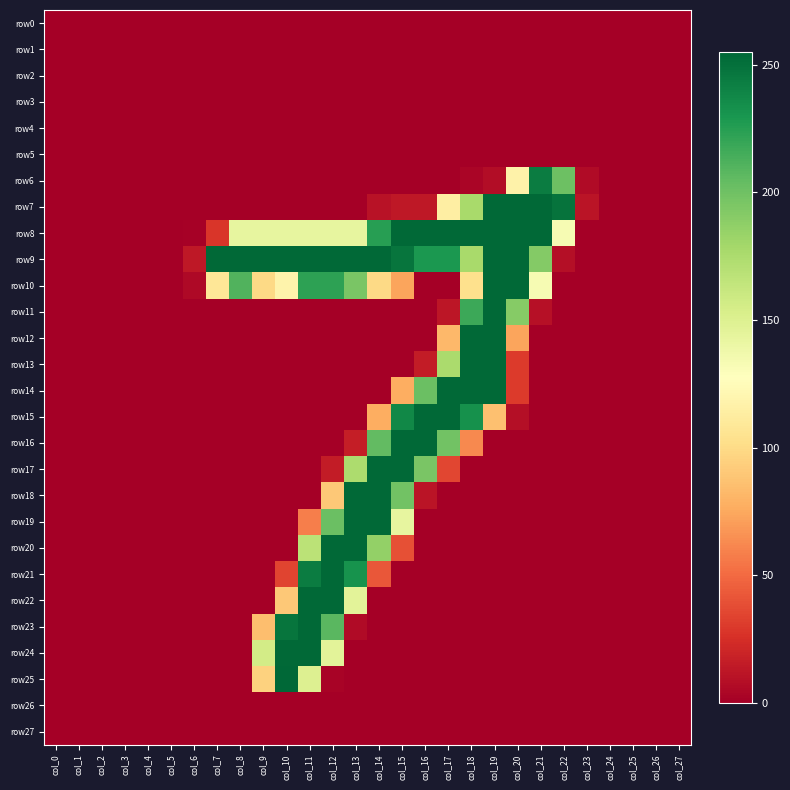

Reading left to right, extract all data points from this chart.

row0: col_0=0	col_1=0	col_2=0	col_3=0	col_4=0	col_5=0	col_6=0	col_7=0	col_8=0	col_9=0	col_10=0	col_11=0	col_12=0	col_13=0	col_14=0	col_15=0	col_16=0	col_17=0	col_18=0	col_19=0	col_20=0	col_21=0	col_22=0	col_23=0	col_24=0	col_25=0	col_26=0	col_27=0
row1: col_0=0	col_1=0	col_2=0	col_3=0	col_4=0	col_5=0	col_6=0	col_7=0	col_8=0	col_9=0	col_10=0	col_11=0	col_12=0	col_13=0	col_14=0	col_15=0	col_16=0	col_17=0	col_18=0	col_19=0	col_20=0	col_21=0	col_22=0	col_23=0	col_24=0	col_25=0	col_26=0	col_27=0
row2: col_0=0	col_1=0	col_2=0	col_3=0	col_4=0	col_5=0	col_6=0	col_7=0	col_8=0	col_9=0	col_10=0	col_11=0	col_12=0	col_13=0	col_14=0	col_15=0	col_16=0	col_17=0	col_18=0	col_19=0	col_20=0	col_21=0	col_22=0	col_23=0	col_24=0	col_25=0	col_26=0	col_27=0
row3: col_0=0	col_1=0	col_2=0	col_3=0	col_4=0	col_5=0	col_6=0	col_7=0	col_8=0	col_9=0	col_10=0	col_11=0	col_12=0	col_13=0	col_14=0	col_15=0	col_16=0	col_17=0	col_18=0	col_19=0	col_20=0	col_21=0	col_22=0	col_23=0	col_24=0	col_25=0	col_26=0	col_27=0
row4: col_0=0	col_1=0	col_2=0	col_3=0	col_4=0	col_5=0	col_6=0	col_7=0	col_8=0	col_9=0	col_10=0	col_11=0	col_12=0	col_13=0	col_14=0	col_15=0	col_16=0	col_17=0	col_18=0	col_19=0	col_20=0	col_21=0	col_22=0	col_23=0	col_24=0	col_25=0	col_26=0	col_27=0
row5: col_0=0	col_1=0	col_2=0	col_3=0	col_4=0	col_5=0	col_6=0	col_7=0	col_8=0	col_9=0	col_10=0	col_11=0	col_12=0	col_13=0	col_14=0	col_15=0	col_16=0	col_17=0	col_18=0	col_19=0	col_20=0	col_21=0	col_22=0	col_23=0	col_24=0	col_25=0	col_26=0	col_27=0
row6: col_0=0	col_1=0	col_2=0	col_3=0	col_4=0	col_5=0	col_6=0	col_7=0	col_8=0	col_9=0	col_10=0	col_11=0	col_12=0	col_13=0	col_14=0	col_15=0	col_16=0	col_17=0	col_18=3	col_19=7	col_20=117	col_21=244	col_22=201	col_23=6	col_24=0	col_25=0	col_26=0	col_27=0
row7: col_0=0	col_1=0	col_2=0	col_3=0	col_4=0	col_5=0	col_6=0	col_7=0	col_8=0	col_9=0	col_10=0	col_11=0	col_12=0	col_13=0	col_14=10	col_15=13	col_16=13	col_17=114	col_18=177	col_19=254	col_20=254	col_21=254	col_22=249	col_23=11	col_24=0	col_25=0	col_26=0	col_27=0
row8: col_0=0	col_1=0	col_2=0	col_3=0	col_4=0	col_5=0	col_6=1	col_7=28	col_8=143	col_9=143	col_10=143	col_11=143	col_12=143	col_13=143	col_14=225	col_15=254	col_16=254	col_17=254	col_18=254	col_19=254	col_20=254	col_21=254	col_22=133	col_23=0	col_24=0	col_25=0	col_26=0	col_27=0
row9: col_0=0	col_1=0	col_2=0	col_3=0	col_4=0	col_5=0	col_6=13	col_7=254	col_8=254	col_9=254	col_10=254	col_11=254	col_12=254	col_13=254	col_14=254	col_15=248	col_16=229	col_17=229	col_18=177	col_19=254	col_20=254	col_21=192	col_22=8	col_23=0	col_24=0	col_25=0	col_26=0	col_27=0
row10: col_0=0	col_1=0	col_2=0	col_3=0	col_4=0	col_5=0	col_6=5	col_7=108	col_8=211	col_9=99	col_10=118	col_11=223	col_12=223	col_13=196	col_14=99	col_15=73	col_16=0	col_17=0	col_18=103	col_19=254	col_20=254	col_21=133	col_22=0	col_23=0	col_24=0	col_25=0	col_26=0	col_27=0
row11: col_0=0	col_1=0	col_2=0	col_3=0	col_4=0	col_5=0	col_6=0	col_7=0	col_8=0	col_9=0	col_10=0	col_11=0	col_12=0	col_13=0	col_14=0	col_15=0	col_16=0	col_17=12	col_18=218	col_19=254	col_20=191	col_21=9	col_22=0	col_23=0	col_24=0	col_25=0	col_26=0	col_27=0
row12: col_0=0	col_1=0	col_2=0	col_3=0	col_4=0	col_5=0	col_6=0	col_7=0	col_8=0	col_9=0	col_10=0	col_11=0	col_12=0	col_13=0	col_14=0	col_15=0	col_16=0	col_17=82	col_18=254	col_19=254	col_20=73	col_21=0	col_22=0	col_23=0	col_24=0	col_25=0	col_26=0	col_27=0
row13: col_0=0	col_1=0	col_2=0	col_3=0	col_4=0	col_5=0	col_6=0	col_7=0	col_8=0	col_9=0	col_10=0	col_11=0	col_12=0	col_13=0	col_14=0	col_15=0	col_16=15	col_17=176	col_18=254	col_19=254	col_20=30	col_21=0	col_22=0	col_23=0	col_24=0	col_25=0	col_26=0	col_27=0
row14: col_0=0	col_1=0	col_2=0	col_3=0	col_4=0	col_5=0	col_6=0	col_7=0	col_8=0	col_9=0	col_10=0	col_11=0	col_12=0	col_13=0	col_14=0	col_15=77	col_16=202	col_17=254	col_18=254	col_19=254	col_20=30	col_21=0	col_22=0	col_23=0	col_24=0	col_25=0	col_26=0	col_27=0
row15: col_0=0	col_1=0	col_2=0	col_3=0	col_4=0	col_5=0	col_6=0	col_7=0	col_8=0	col_9=0	col_10=0	col_11=0	col_12=0	col_13=0	col_14=77	col_15=238	col_16=254	col_17=254	col_18=233	col_19=86	col_20=8	col_21=0	col_22=0	col_23=0	col_24=0	col_25=0	col_26=0	col_27=0
row16: col_0=0	col_1=0	col_2=0	col_3=0	col_4=0	col_5=0	col_6=0	col_7=0	col_8=0	col_9=0	col_10=0	col_11=0	col_12=0	col_13=16	col_14=205	col_15=254	col_16=254	col_17=199	col_18=62	col_19=0	col_20=0	col_21=0	col_22=0	col_23=0	col_24=0	col_25=0	col_26=0	col_27=0
row17: col_0=0	col_1=0	col_2=0	col_3=0	col_4=0	col_5=0	col_6=0	col_7=0	col_8=0	col_9=0	col_10=0	col_11=0	col_12=15	col_13=175	col_14=254	col_15=254	col_16=196	col_17=35	col_18=0	col_19=0	col_20=0	col_21=0	col_22=0	col_23=0	col_24=0	col_25=0	col_26=0	col_27=0
row18: col_0=0	col_1=0	col_2=0	col_3=0	col_4=0	col_5=0	col_6=0	col_7=0	col_8=0	col_9=0	col_10=0	col_11=0	col_12=90	col_13=254	col_14=254	col_15=199	col_16=11	col_17=0	col_18=0	col_19=0	col_20=0	col_21=0	col_22=0	col_23=0	col_24=0	col_25=0	col_26=0	col_27=0
row19: col_0=0	col_1=0	col_2=0	col_3=0	col_4=0	col_5=0	col_6=0	col_7=0	col_8=0	col_9=0	col_10=0	col_11=58	col_12=202	col_13=254	col_14=254	col_15=143	col_16=0	col_17=0	col_18=0	col_19=0	col_20=0	col_21=0	col_22=0	col_23=0	col_24=0	col_25=0	col_26=0	col_27=0
row20: col_0=0	col_1=0	col_2=0	col_3=0	col_4=0	col_5=0	col_6=0	col_7=0	col_8=0	col_9=0	col_10=0	col_11=168	col_12=254	col_13=254	col_14=186	col_15=39	col_16=0	col_17=0	col_18=0	col_19=0	col_20=0	col_21=0	col_22=0	col_23=0	col_24=0	col_25=0	col_26=0	col_27=0
row21: col_0=0	col_1=0	col_2=0	col_3=0	col_4=0	col_5=0	col_6=0	col_7=0	col_8=0	col_9=0	col_10=34	col_11=244	col_12=254	col_13=232	col_14=42	col_15=0	col_16=0	col_17=0	col_18=0	col_19=0	col_20=0	col_21=0	col_22=0	col_23=0	col_24=0	col_25=0	col_26=0	col_27=0
row22: col_0=0	col_1=0	col_2=0	col_3=0	col_4=0	col_5=0	col_6=0	col_7=0	col_8=0	col_9=0	col_10=90	col_11=254	col_12=254	col_13=146	col_14=0	col_15=0	col_16=0	col_17=0	col_18=0	col_19=0	col_20=0	col_21=0	col_22=0	col_23=0	col_24=0	col_25=0	col_26=0	col_27=0
row23: col_0=0	col_1=0	col_2=0	col_3=0	col_4=0	col_5=0	col_6=0	col_7=0	col_8=0	col_9=85	col_10=248	col_11=254	col_12=208	col_13=6	col_14=0	col_15=0	col_16=0	col_17=0	col_18=0	col_19=0	col_20=0	col_21=0	col_22=0	col_23=0	col_24=0	col_25=0	col_26=0	col_27=0
row24: col_0=0	col_1=0	col_2=0	col_3=0	col_4=0	col_5=0	col_6=0	col_7=0	col_8=0	col_9=156	col_10=254	col_11=254	col_12=146	col_13=0	col_14=0	col_15=0	col_16=0	col_17=0	col_18=0	col_19=0	col_20=0	col_21=0	col_22=0	col_23=0	col_24=0	col_25=0	col_26=0	col_27=0
row25: col_0=0	col_1=0	col_2=0	col_3=0	col_4=0	col_5=0	col_6=0	col_7=0	col_8=0	col_9=95	col_10=255	col_11=150	col_12=2	col_13=0	col_14=0	col_15=0	col_16=0	col_17=0	col_18=0	col_19=0	col_20=0	col_21=0	col_22=0	col_23=0	col_24=0	col_25=0	col_26=0	col_27=0
row26: col_0=0	col_1=0	col_2=0	col_3=0	col_4=0	col_5=0	col_6=0	col_7=0	col_8=0	col_9=0	col_10=0	col_11=0	col_12=0	col_13=0	col_14=0	col_15=0	col_16=0	col_17=0	col_18=0	col_19=0	col_20=0	col_21=0	col_22=0	col_23=0	col_24=0	col_25=0	col_26=0	col_27=0
row27: col_0=0	col_1=0	col_2=0	col_3=0	col_4=0	col_5=0	col_6=0	col_7=0	col_8=0	col_9=0	col_10=0	col_11=0	col_12=0	col_13=0	col_14=0	col_15=0	col_16=0	col_17=0	col_18=0	col_19=0	col_20=0	col_21=0	col_22=0	col_23=0	col_24=0	col_25=0	col_26=0	col_27=0